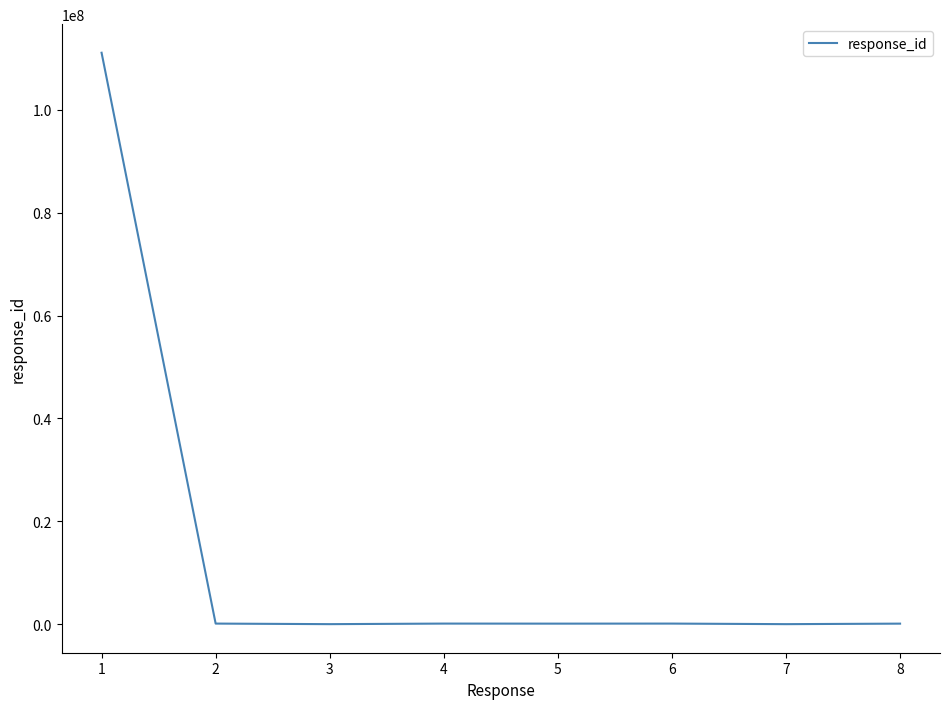

What is the sum of all values?

111641551